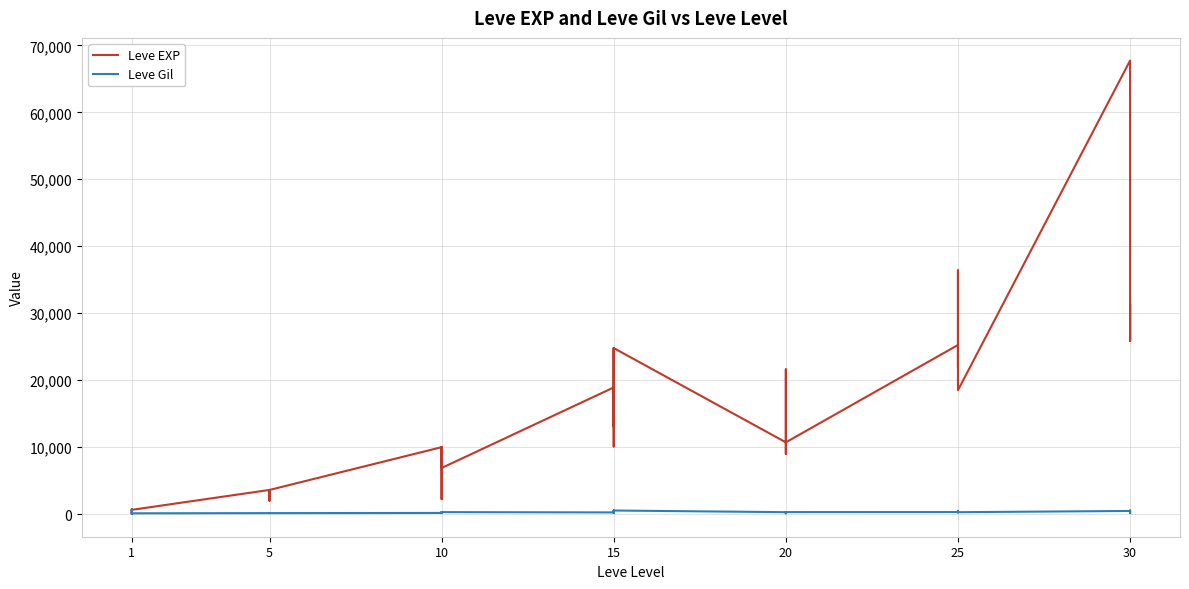

True or false: Leve Gil has more than 1 interior local peaks.

True